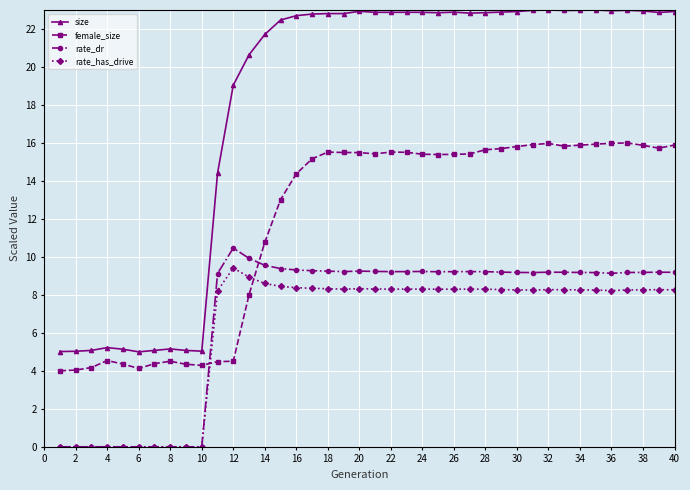

How many data points does each series have?

40